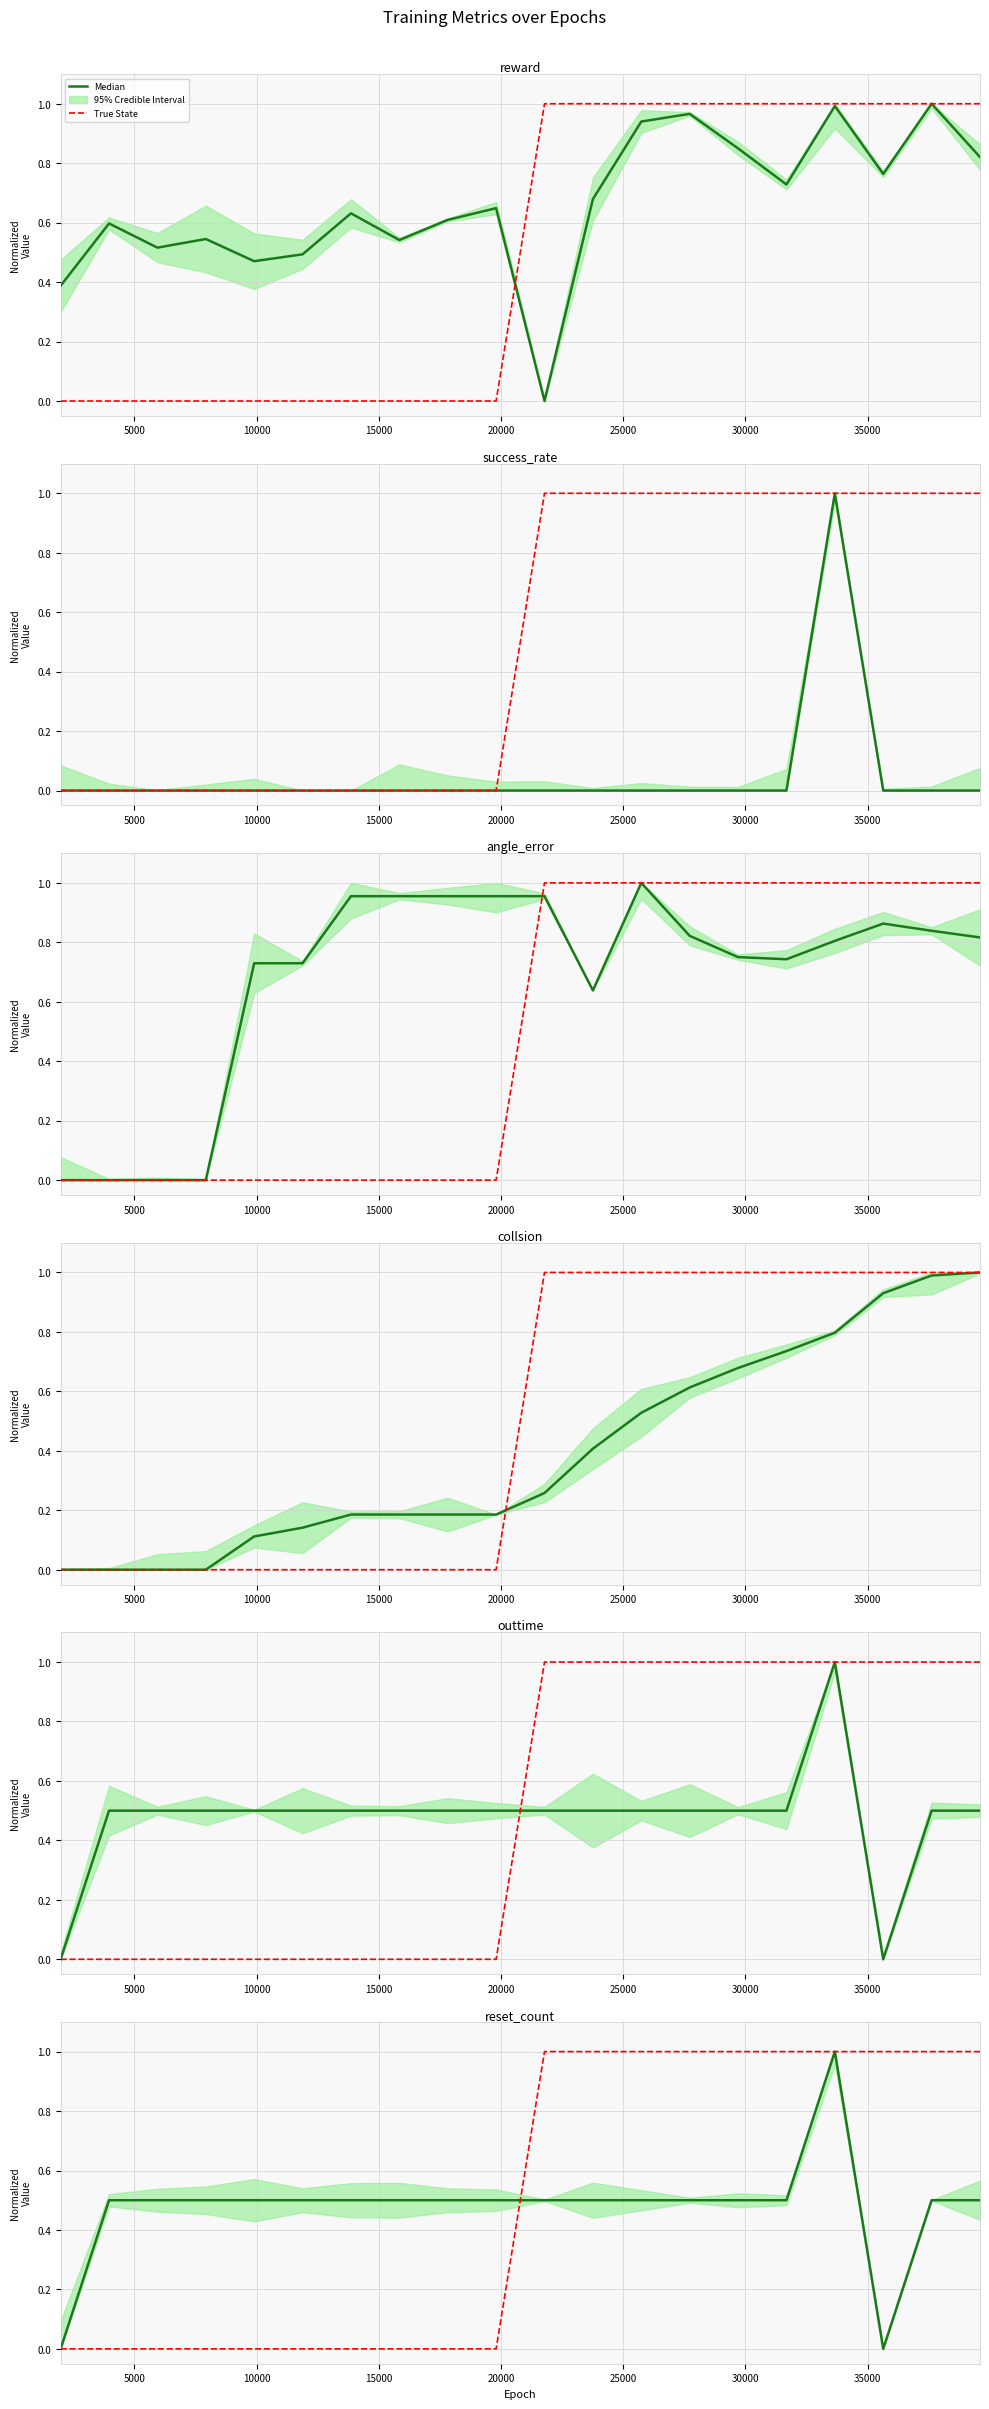

What position from the right is 10?

10